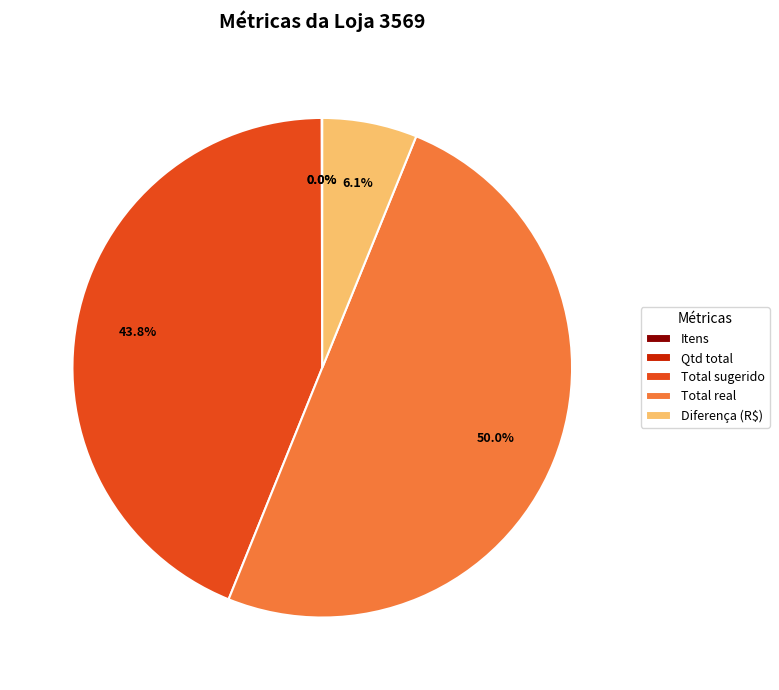

Is it true that Diferença (R$) is 1% of the pie?

False